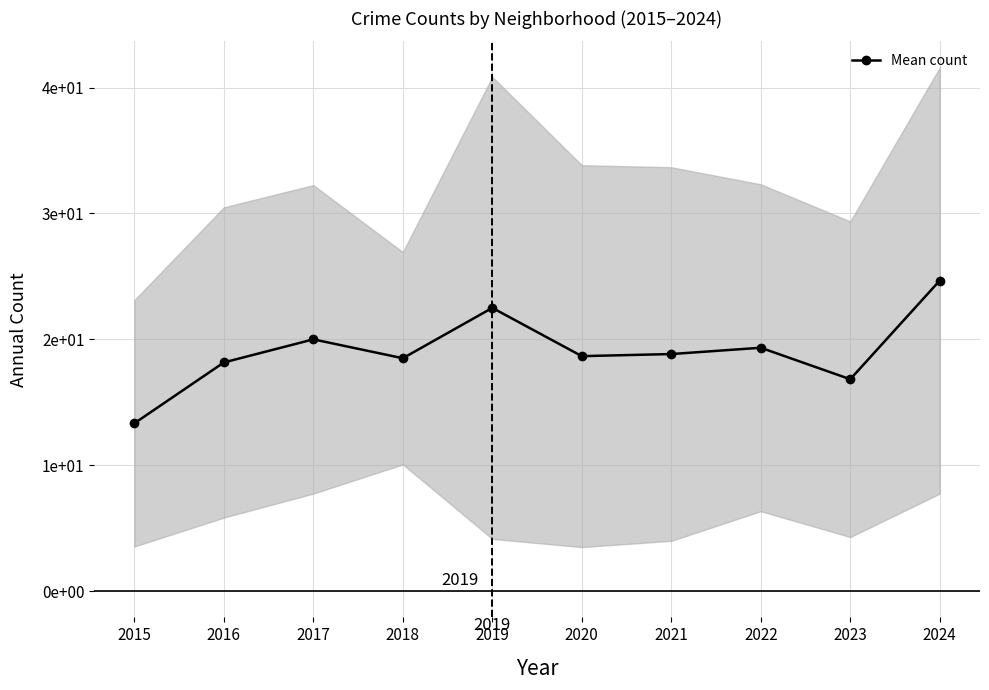

At which category does the data reach its first local valley?

2018